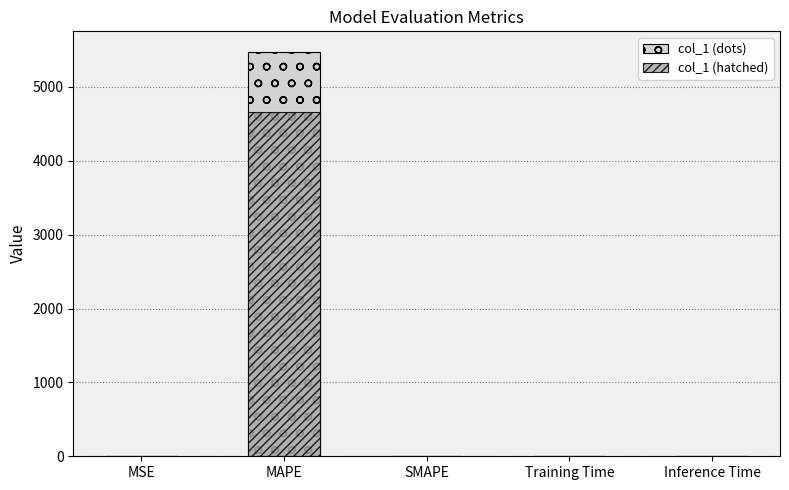

Count the number of categories in the chart.

5